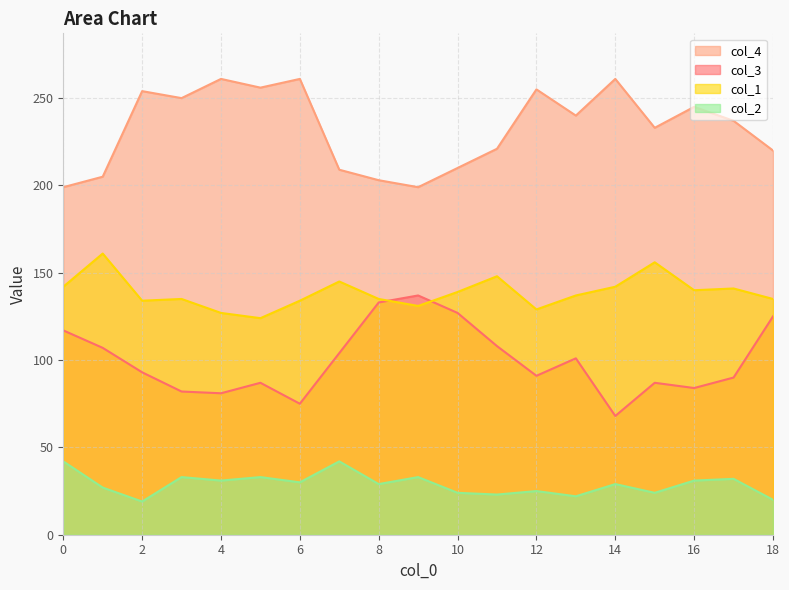

Which series changed the most between 0 and 12?

col_4